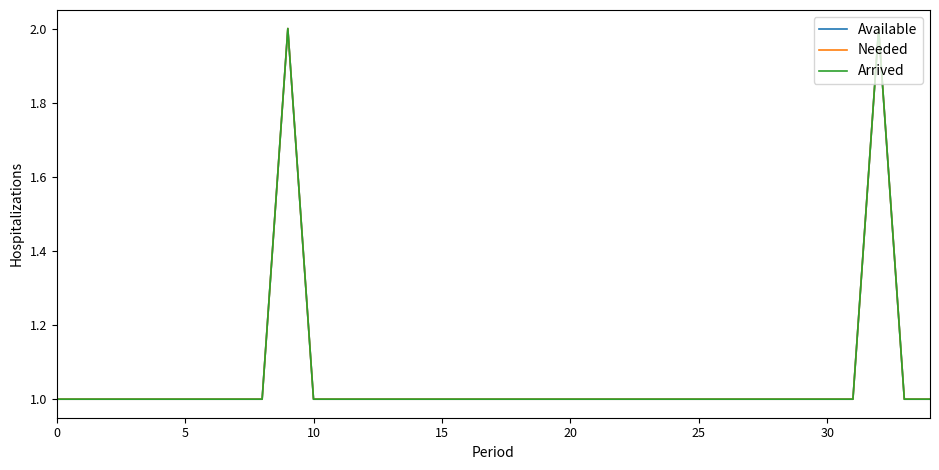

True or false: Available and Arrived intersect in this chart.

False